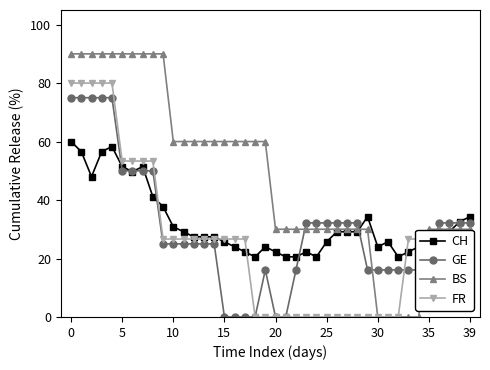

Does the chart have visible grid lines?

No